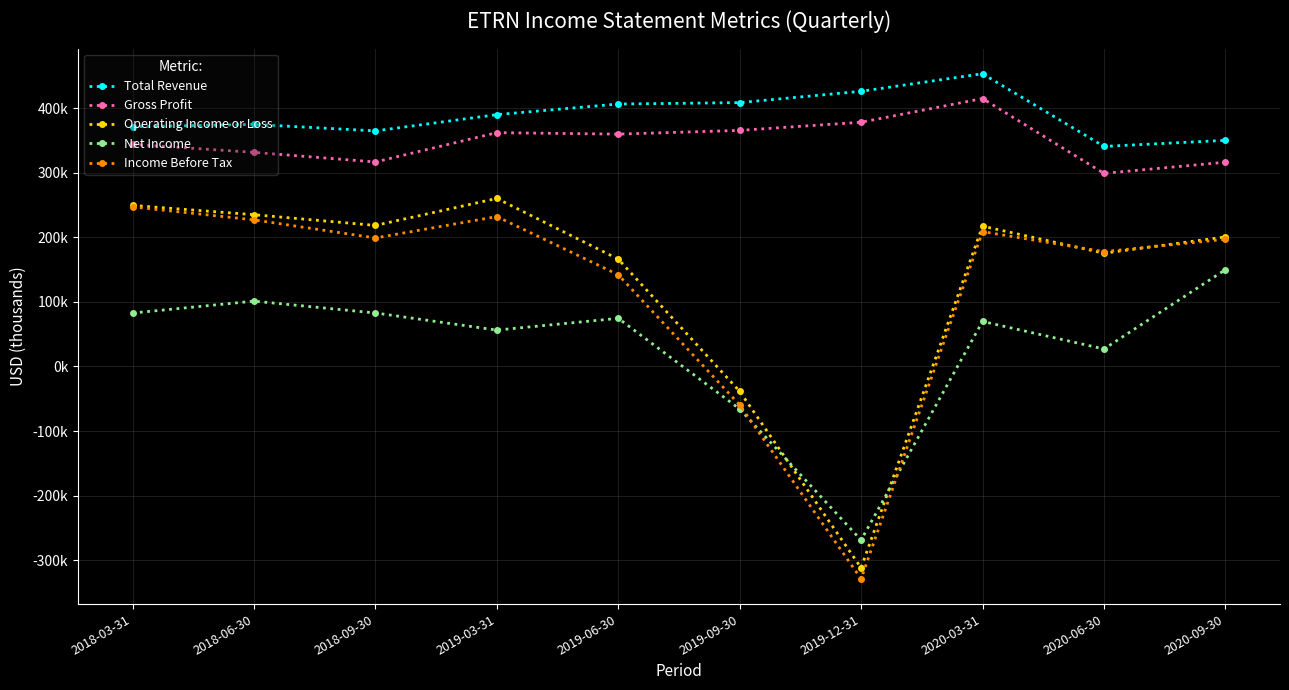

The value of Operating Income or Loss at 2019-09-30 is -26882. True or false?

False